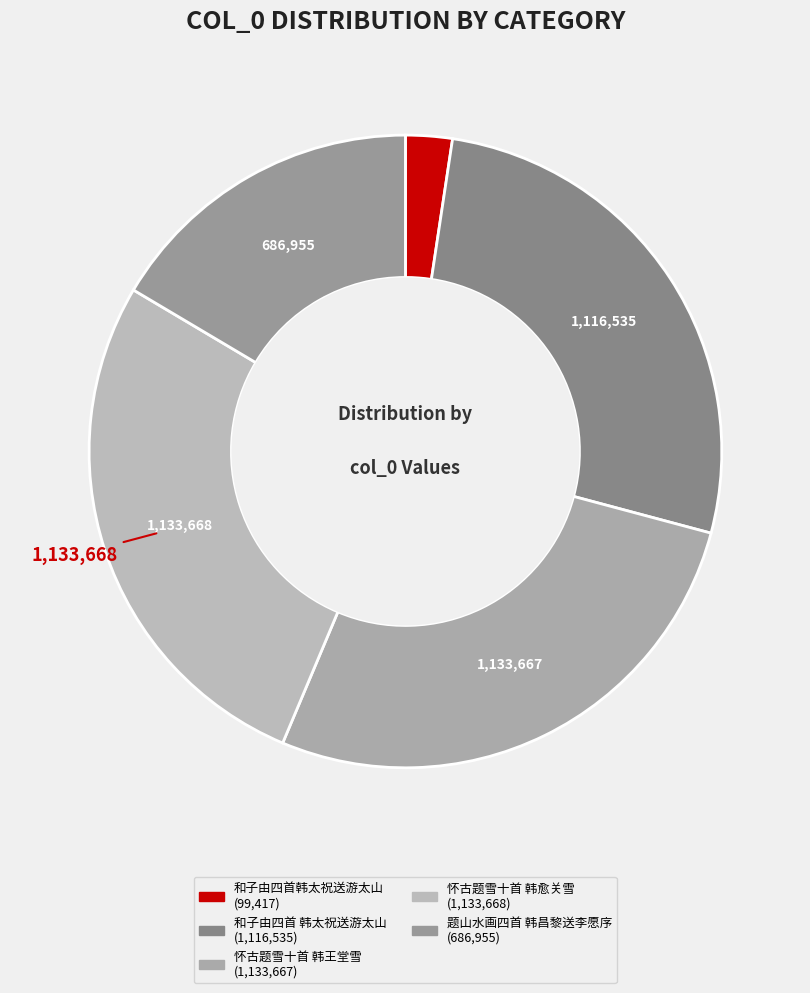

Which slice is the smallest?

和子由四首韩太祝送游太山